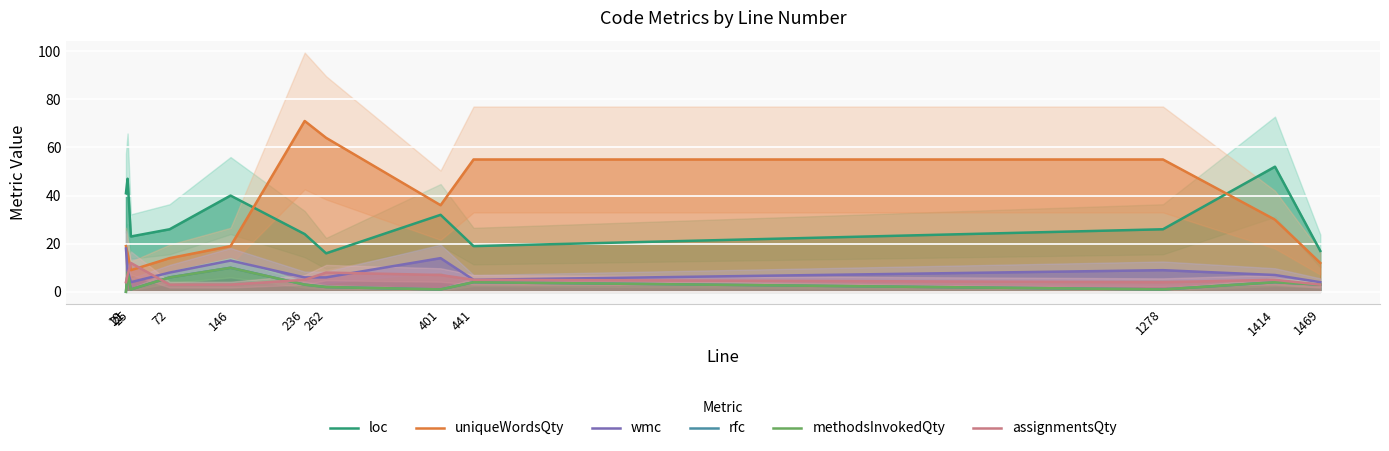

Reading left to right, what are all the values shown in this chart?

loc: 19=41	21=47	25=23	72=26	146=40	236=24	262=16	401=32	441=19	1278=26	1414=52	1469=17
uniqueWordsQty: 19=19	21=16	25=9	72=14	146=19	236=71	262=64	401=36	441=55	1278=55	1414=30	1469=12
wmc: 19=18	21=9	25=4	72=8	146=13	236=6	262=6	401=14	441=5	1278=9	1414=7	1469=4
rfc: 19=0	21=8	25=1	72=6	146=10	236=3	262=2	401=1	441=4	1278=1	1414=4	1469=3
methodsInvokedQty: 19=0	21=8	25=1	72=6	146=10	236=3	262=2	401=1	441=4	1278=1	1414=4	1469=3
assignmentsQty: 19=4	21=7	25=12	72=3	146=3	236=5	262=8	401=7	441=5	1278=4	1414=5	1469=3